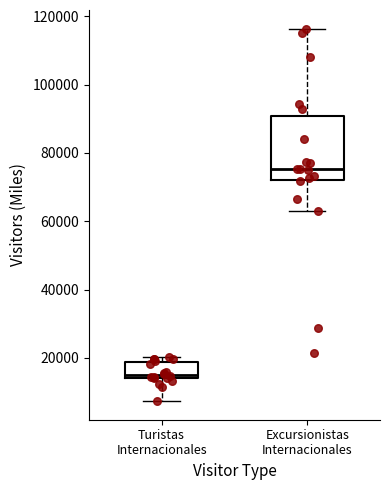

Which box has the highest median line?

Excursionistas Internacionales